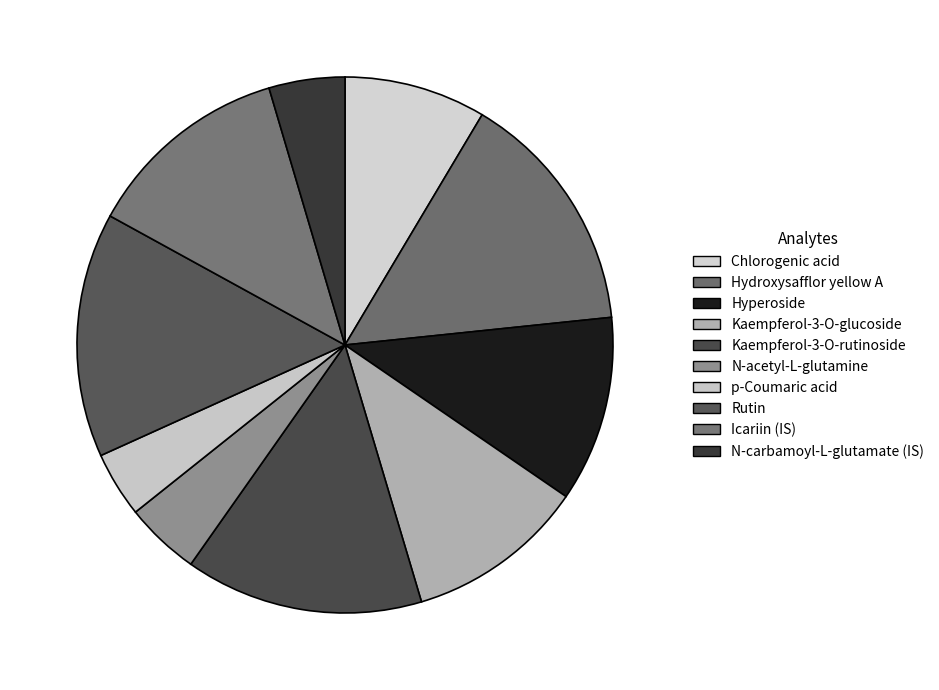

Approximately how many times larger is the value at N-acetyl-L-glutamine compared to Hyperoside?

0.4